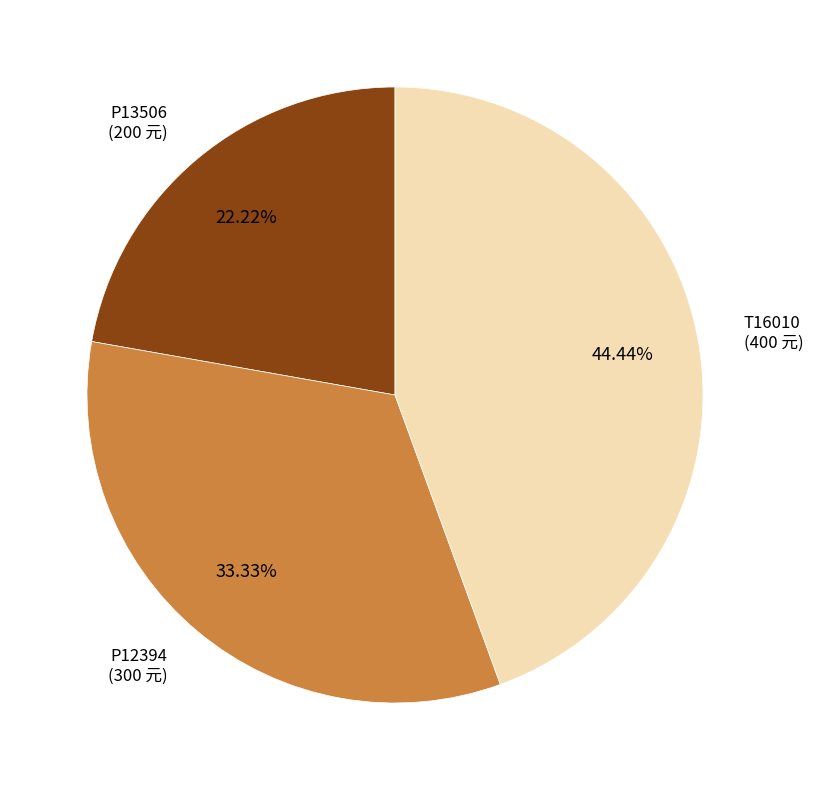

What portion of the pie excludes P13506?

77.8%